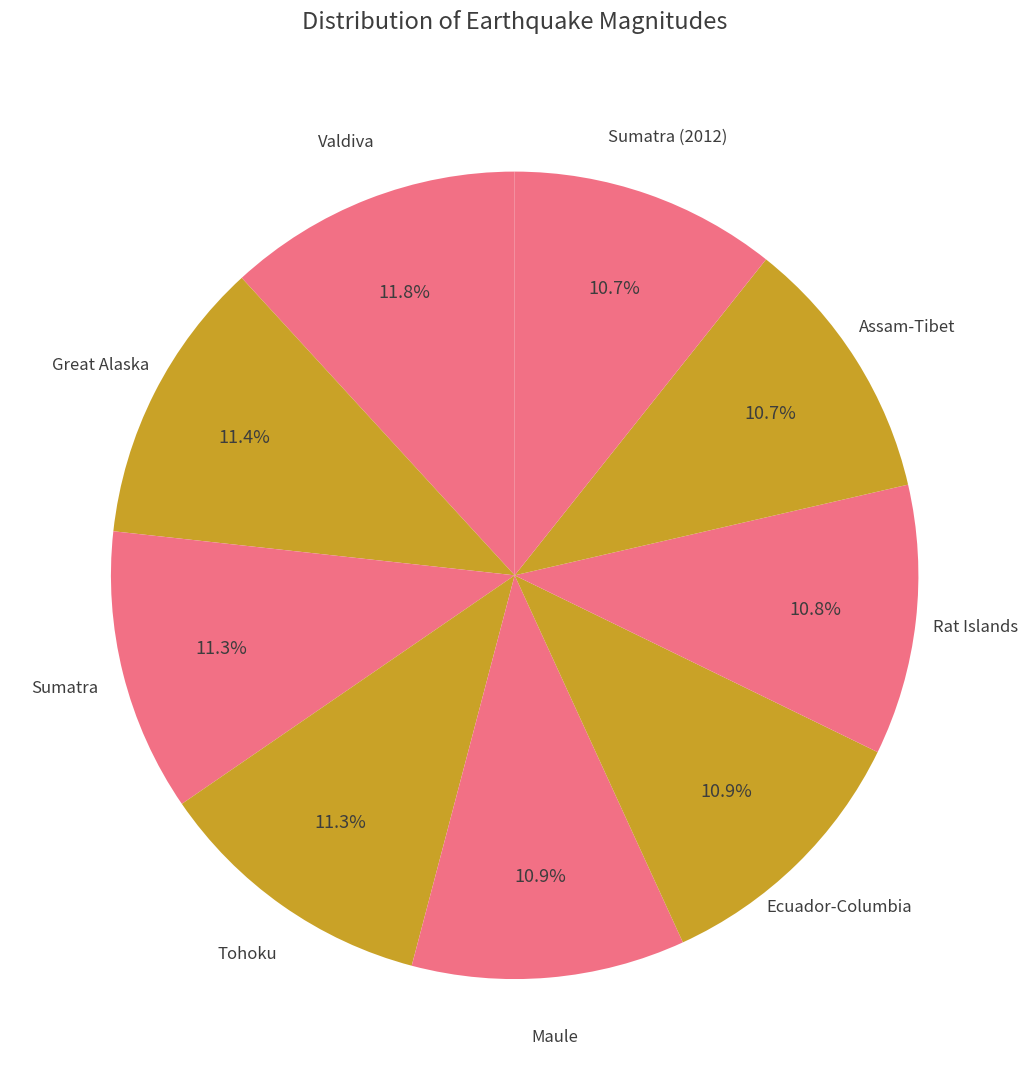

To the nearest percent, what is the combined percentage of Tohoku and Valdiva?

23%